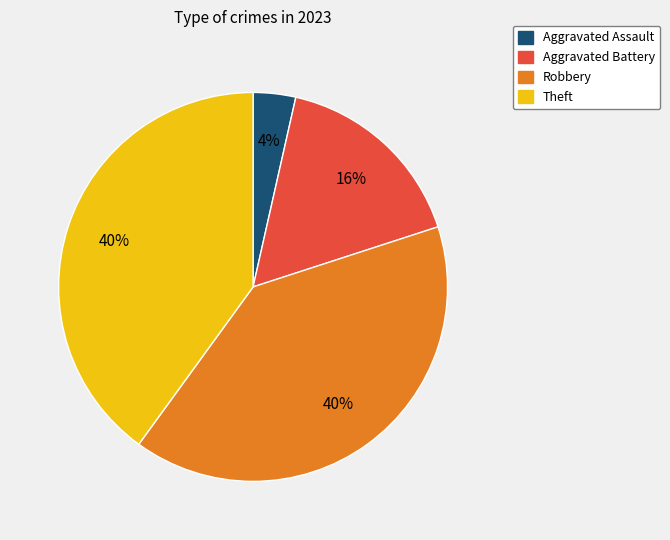

Does Aggravated Battery account for over 50% of the chart?

No